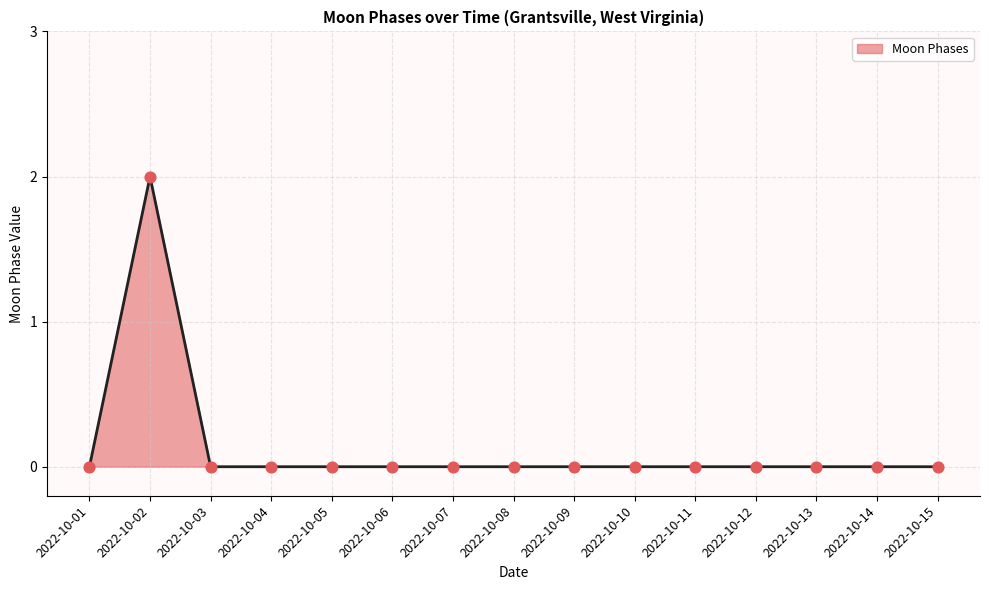

Is it true that the value at 2022-10-14 is -1?

False